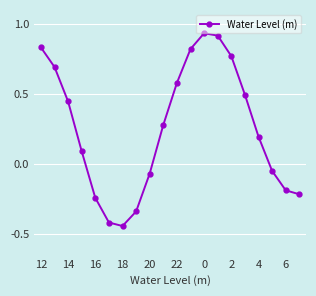

What is the sum of all values?

5.1